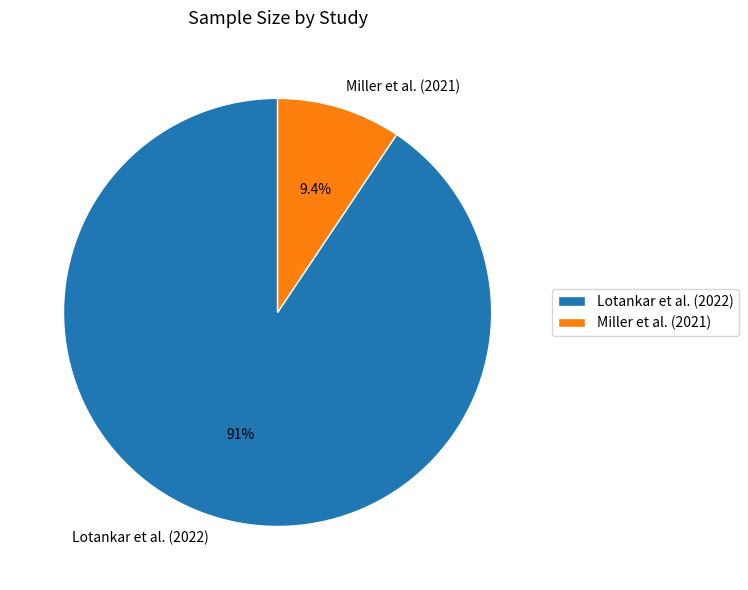

Which has a higher value, Miller et al. (2021) or Lotankar et al. (2022)?

Lotankar et al. (2022)